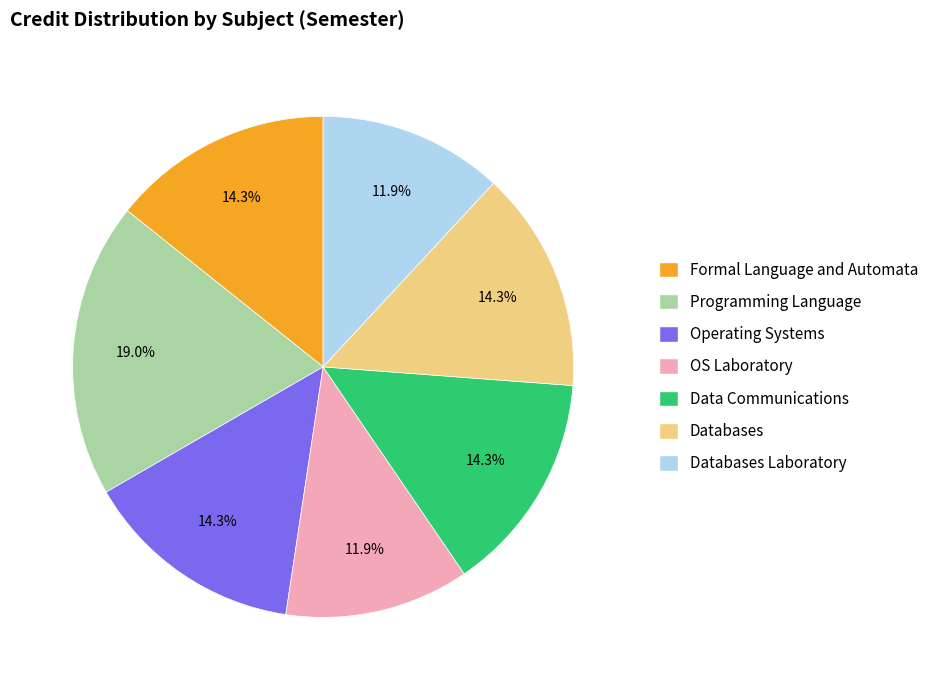

To the nearest percent, what is the difference between the largest and smallest slice percentages?

7%